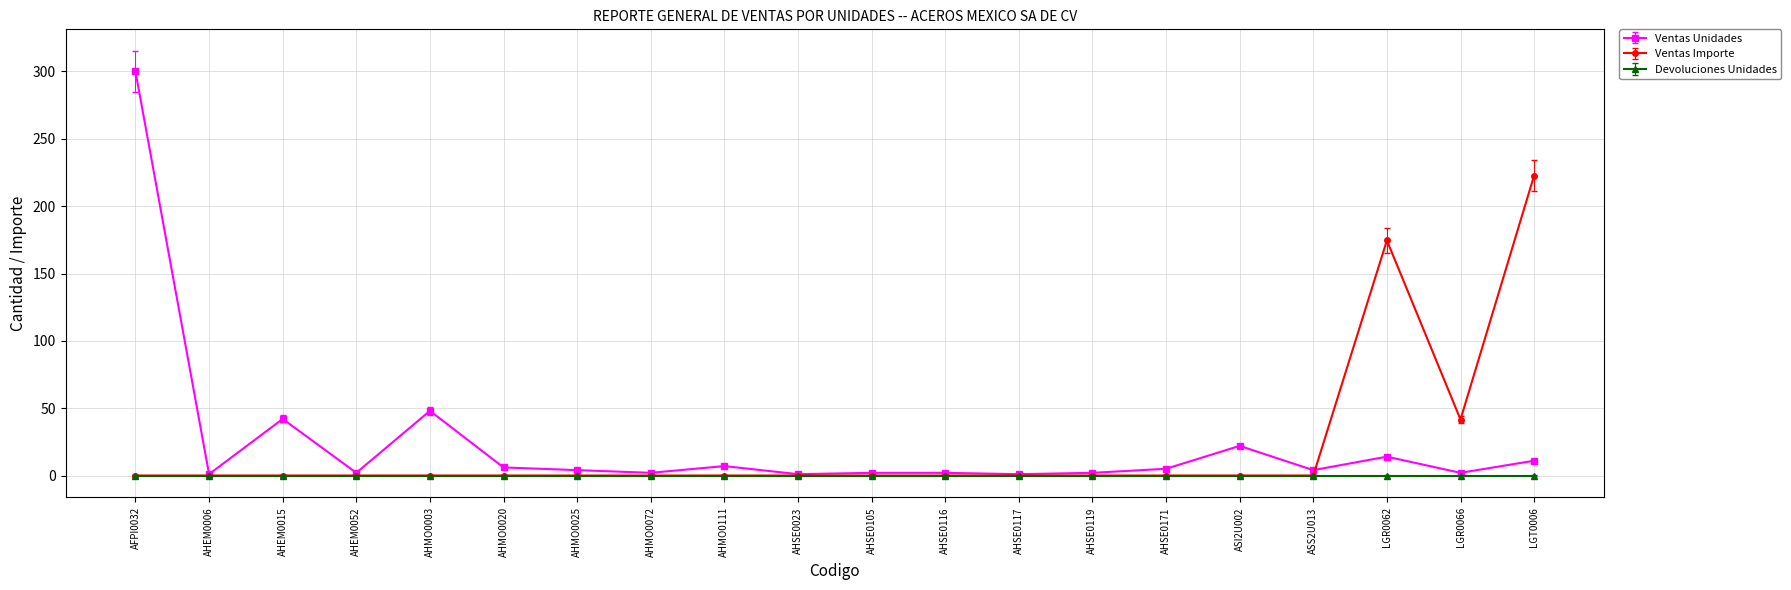

True or false: Ventas Unidades and Ventas Importe cross at least once.

True